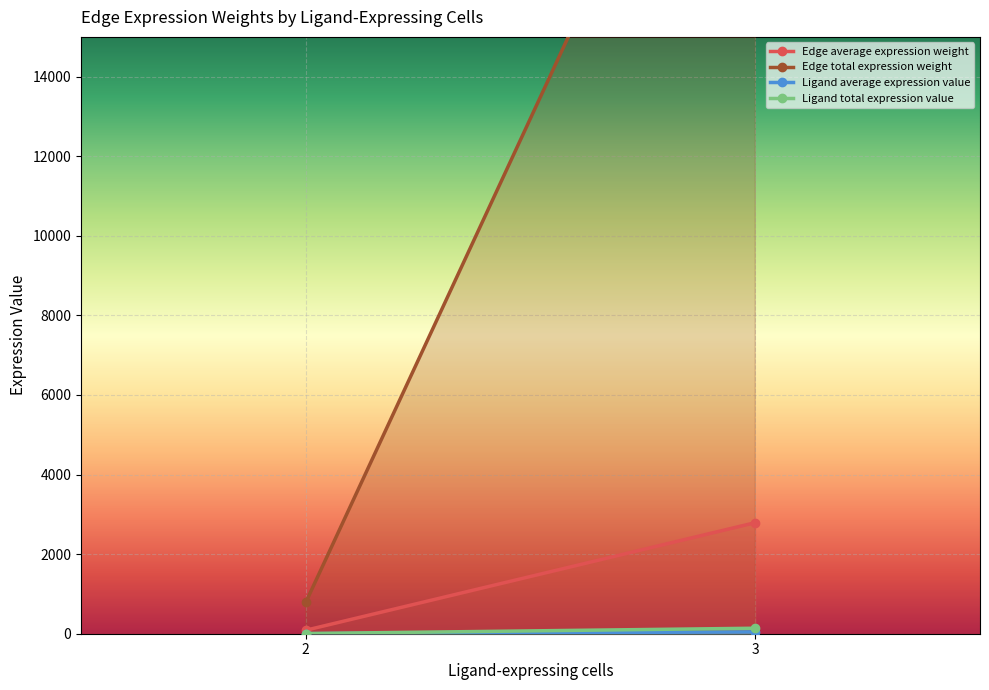

At which label is Edge average expression weight closest to 1439?

2